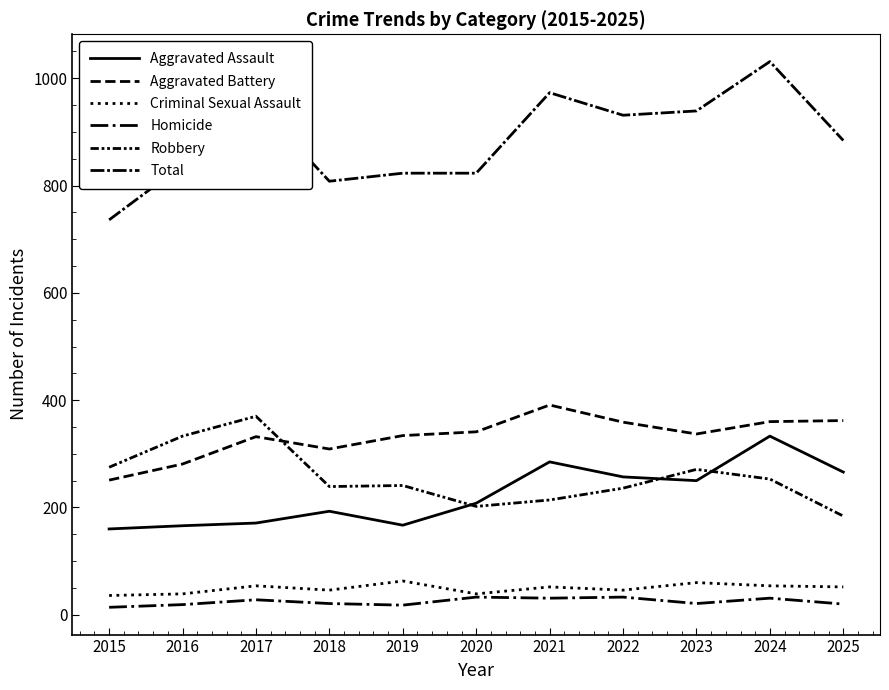

How many lines are shown in the chart?

6